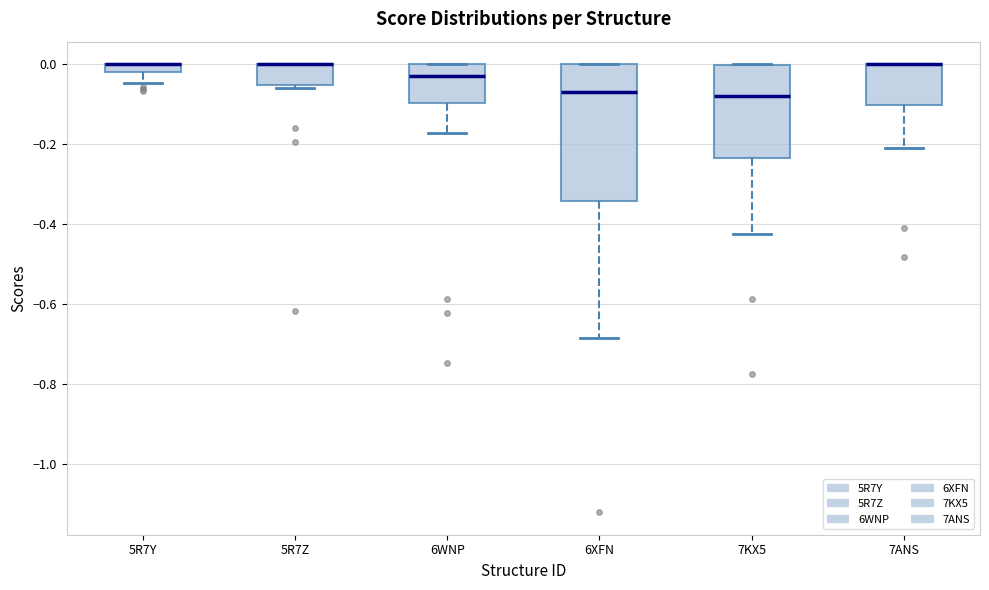

Where does the lower whisker of the box for 7KX5 end on the y-axis? The values are not printed on the chart, so give them approximately, as read against the axis.

-0.42